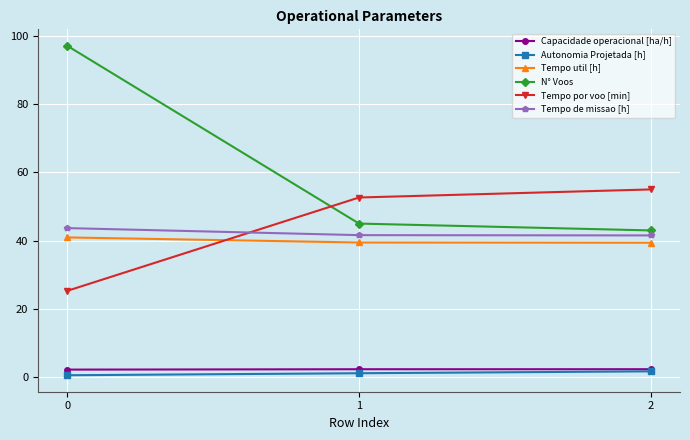

The value of Tempo por voo [min] at 2 is 55.0. True or false?

True